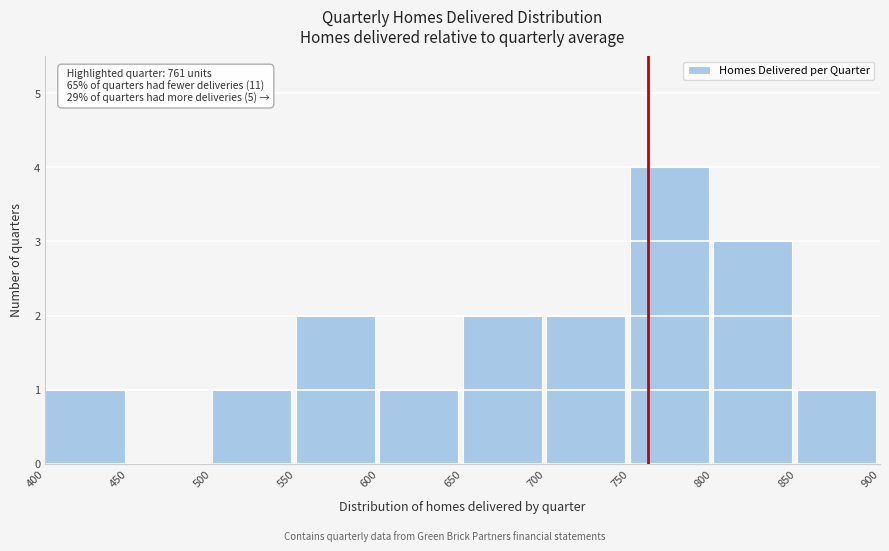

Which range on the x-axis has the tallest bar?

750 to 800